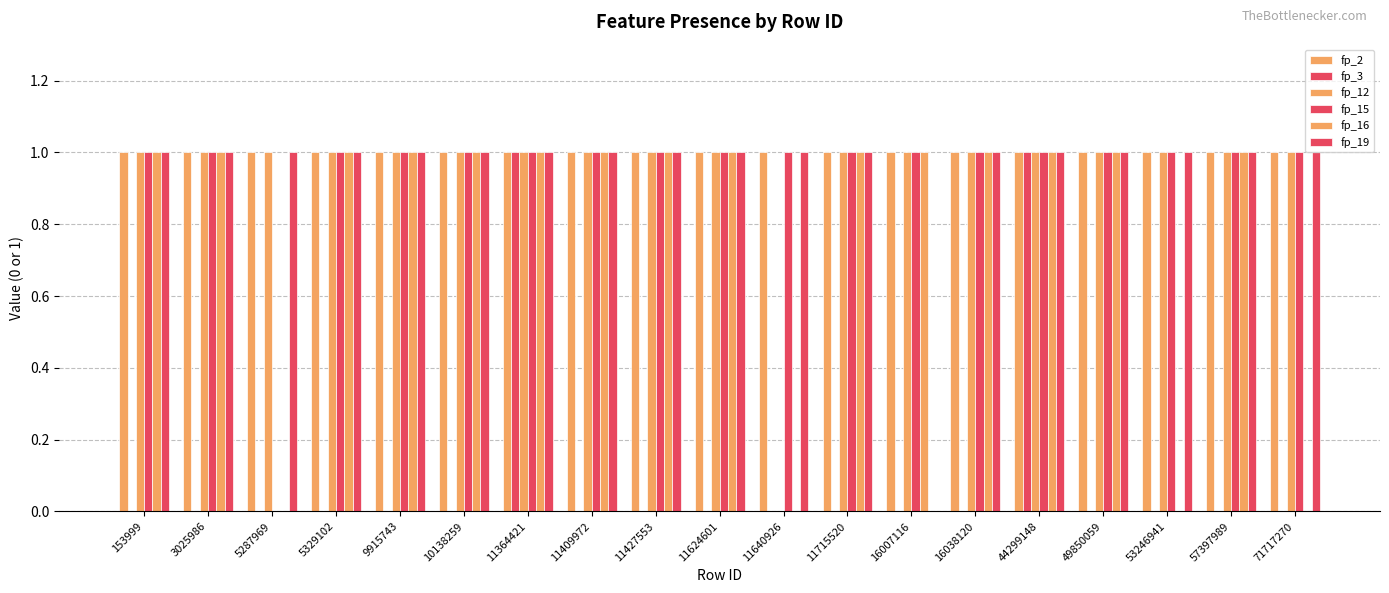

How many distinct data groups are displayed?

6